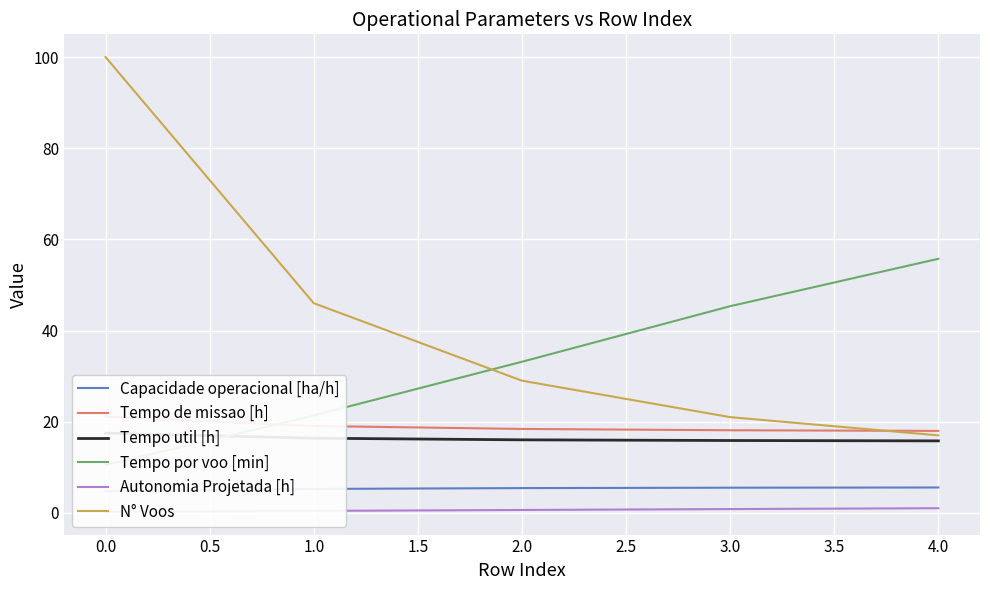

What is the lowest value of the N° Voos series?

17